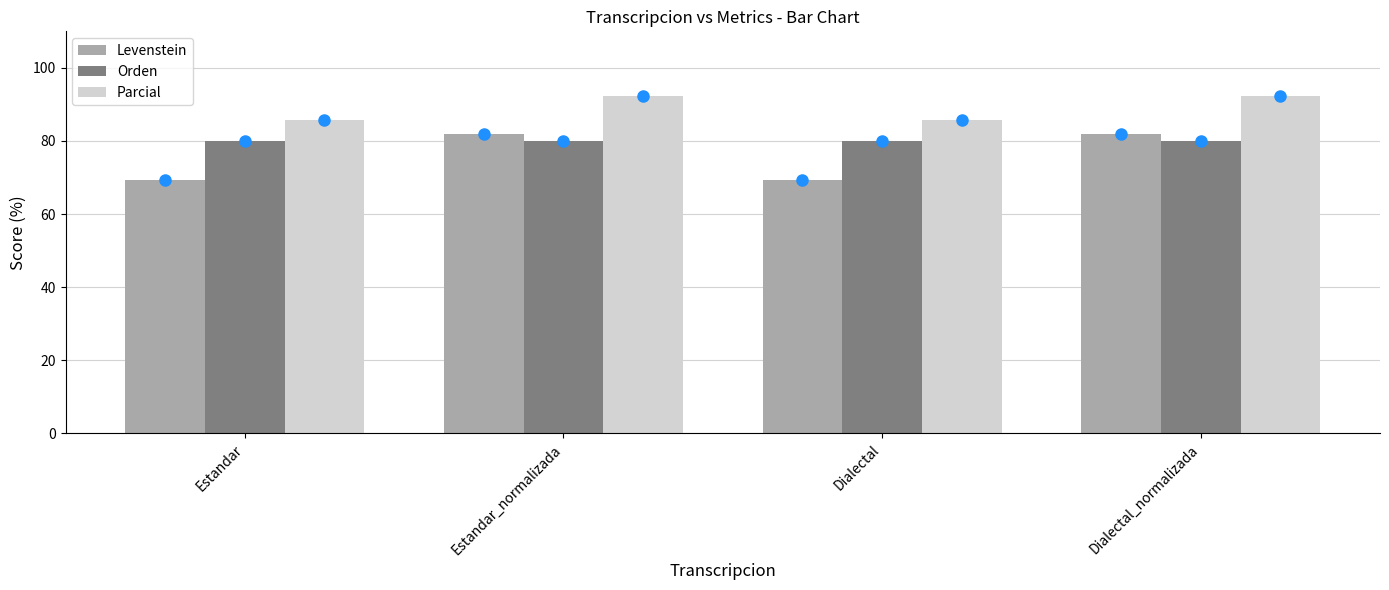

Which series has the widest spread of values?

Levenstein